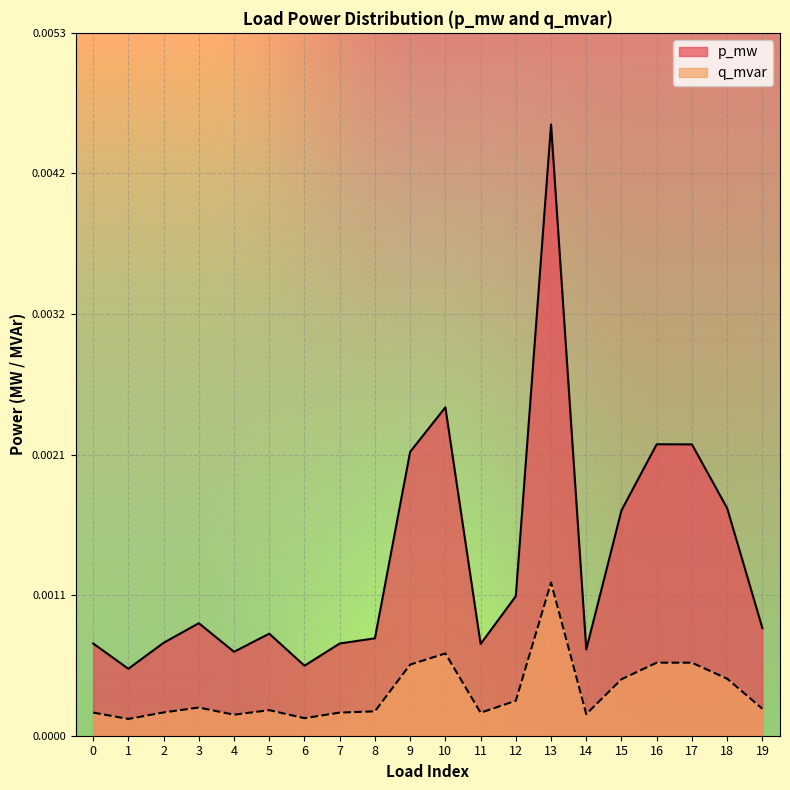

Which category has the highest value in the p_mw series?

13